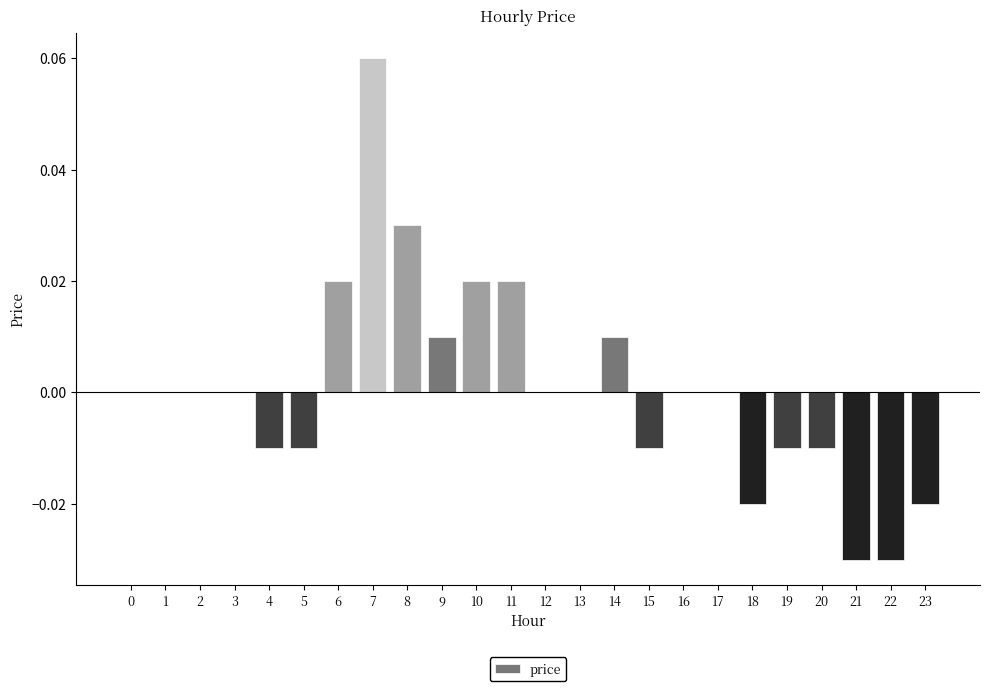

Which has a higher value, 11 or 21?

11